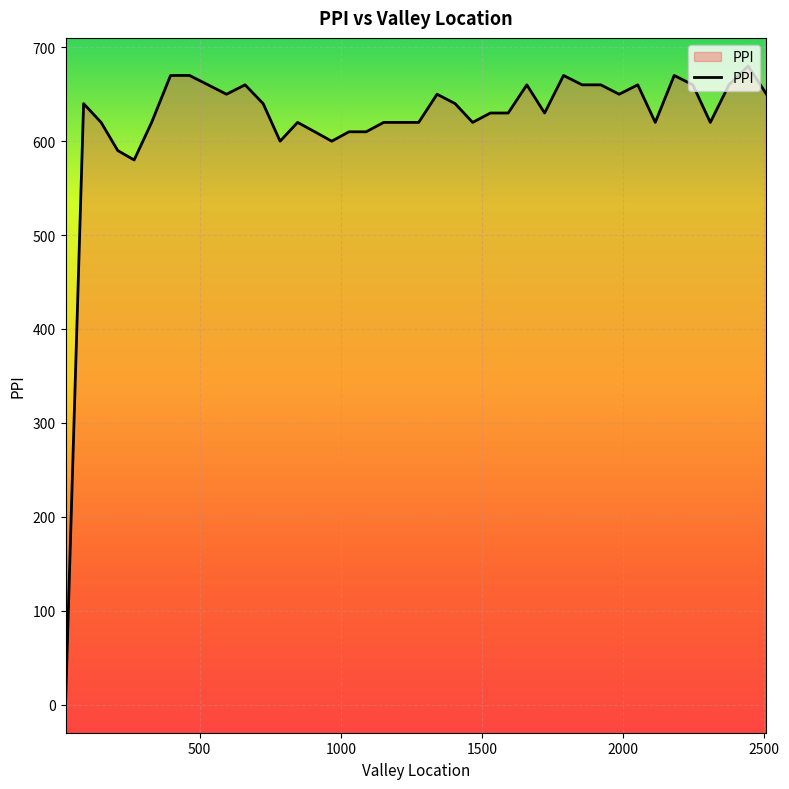

What is the sum of the values at 2375.0 and 1722.0?

1290